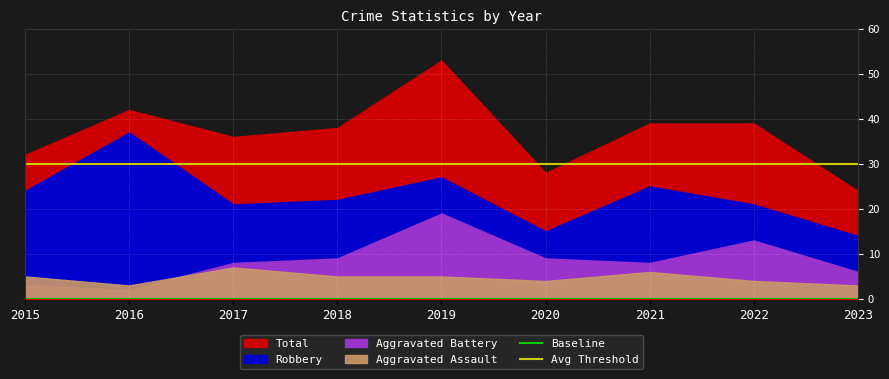

Reading left to right, what are all the values shown in this chart?

Aggravated Assault: 5	3	7	5	5	4	6	4	3
Aggravated Battery: 3	2	8	9	19	9	8	13	6
Robbery: 24	37	21	22	27	15	25	21	14
Total: 32	42	36	38	53	28	39	39	24